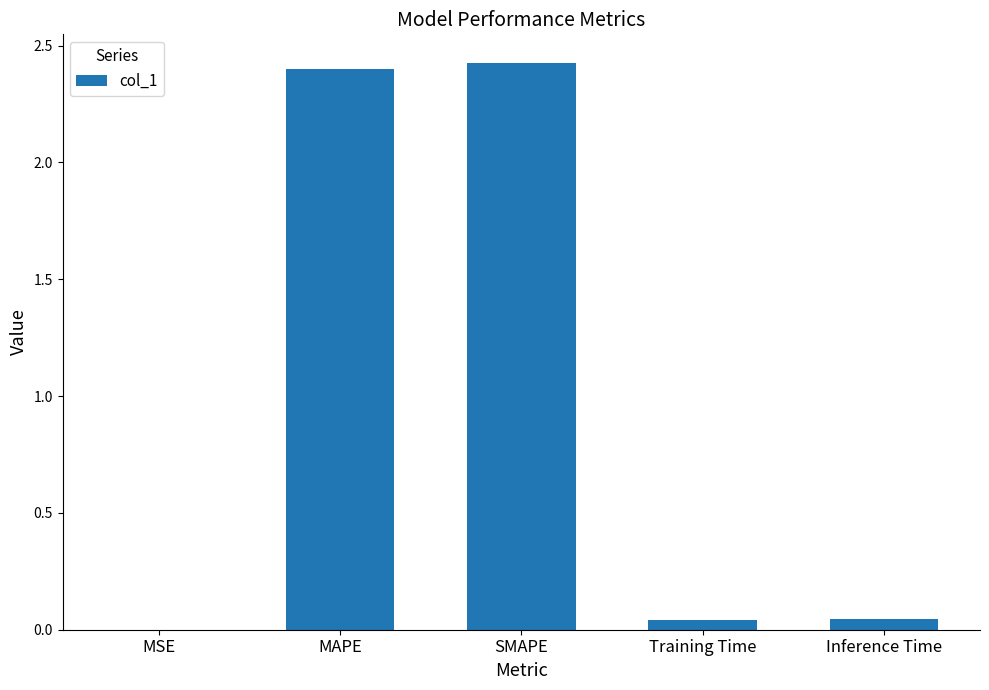

Is it true that the value at SMAPE is 2.4?

True